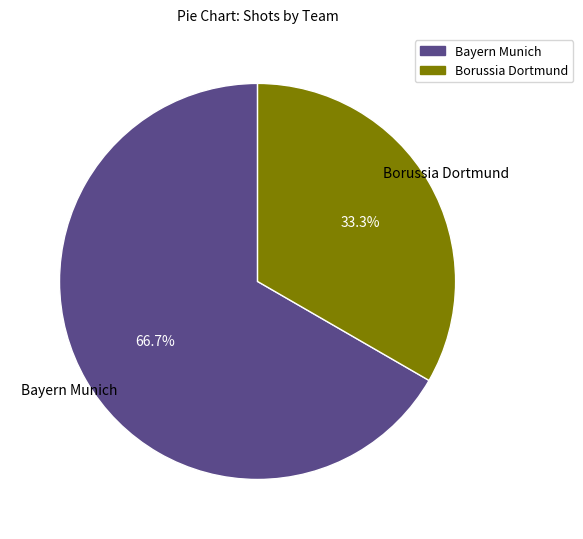

Which slice is the largest?

Bayern Munich